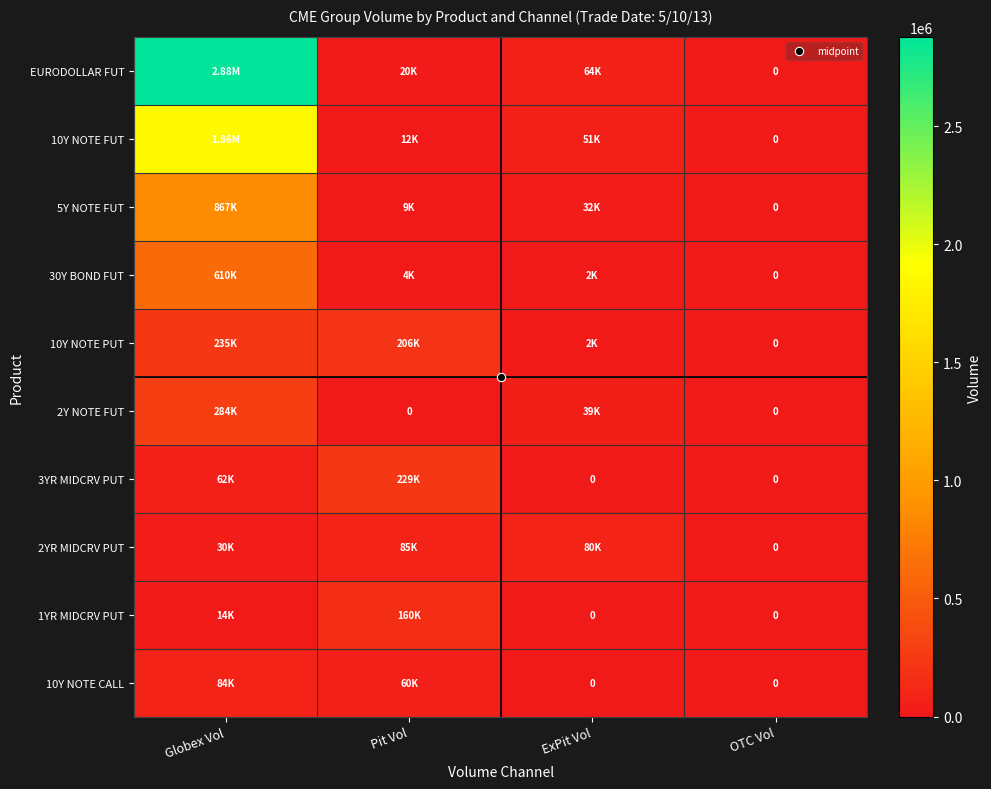

How many categories are shown in the chart?

4